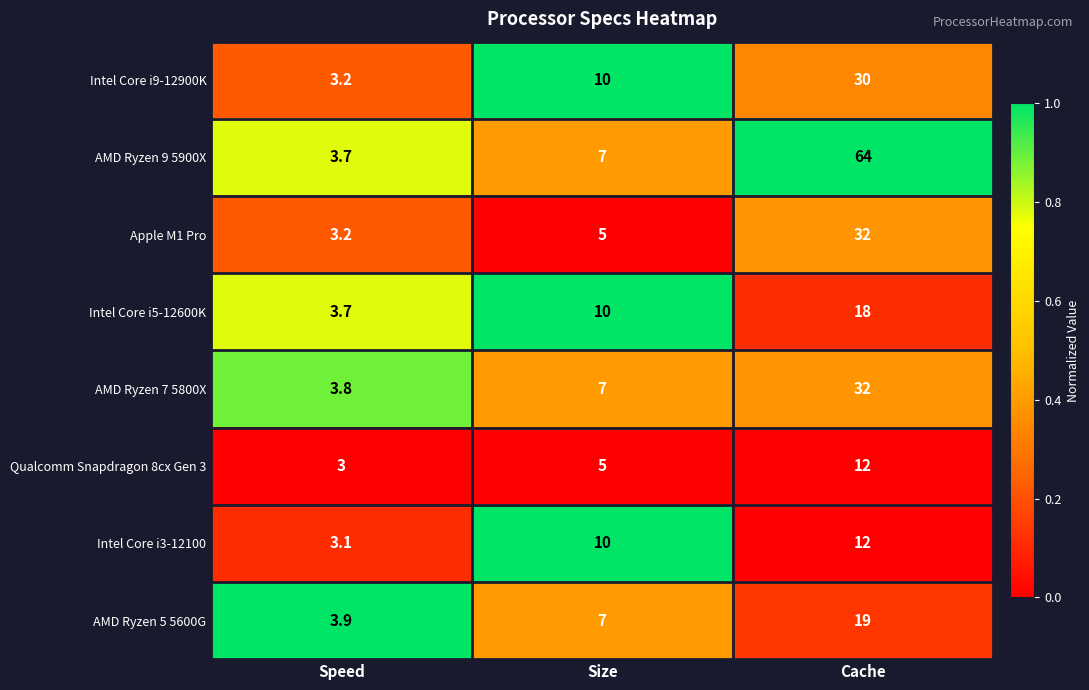

What is the maximum value shown in the chart?

64.0